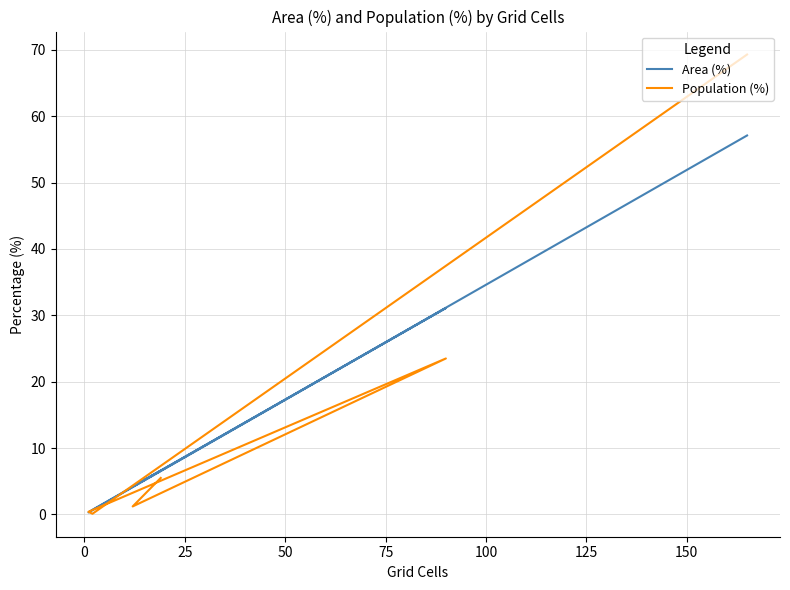

What is the spread (max minus min) of values at 25?

7.6